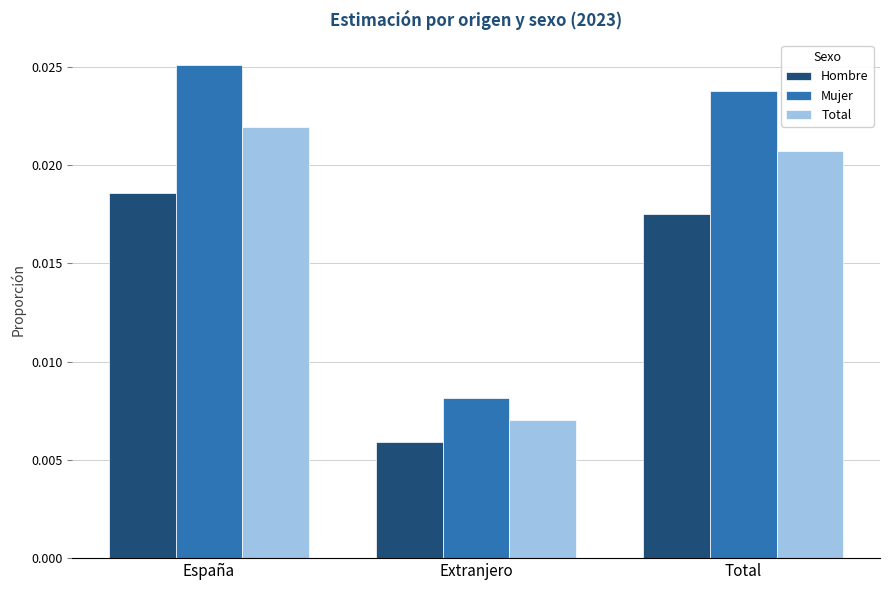

How many bars are there in each group?

3